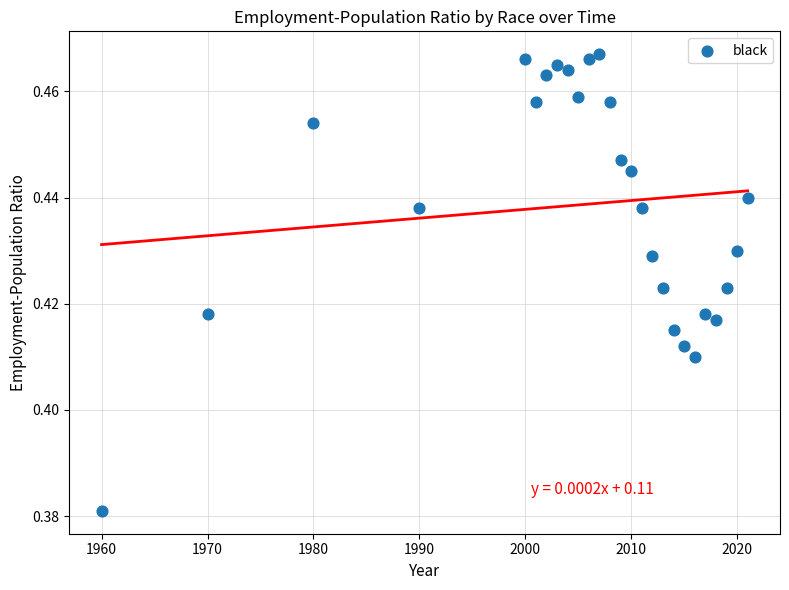

What is the range of X values (max minus min)?

61.0